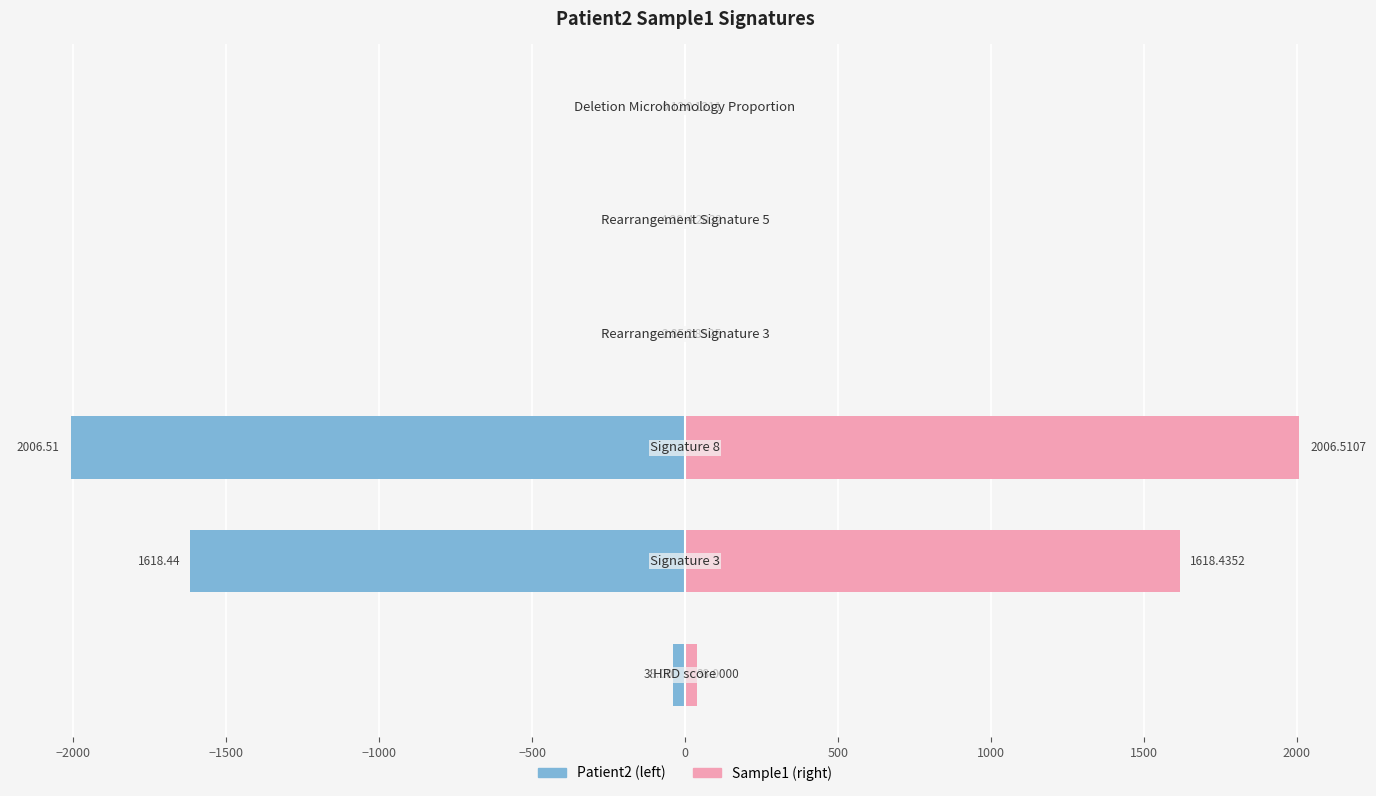

What is the difference between the maximum and second lowest values in the Sample1 (right) series?

2003.7